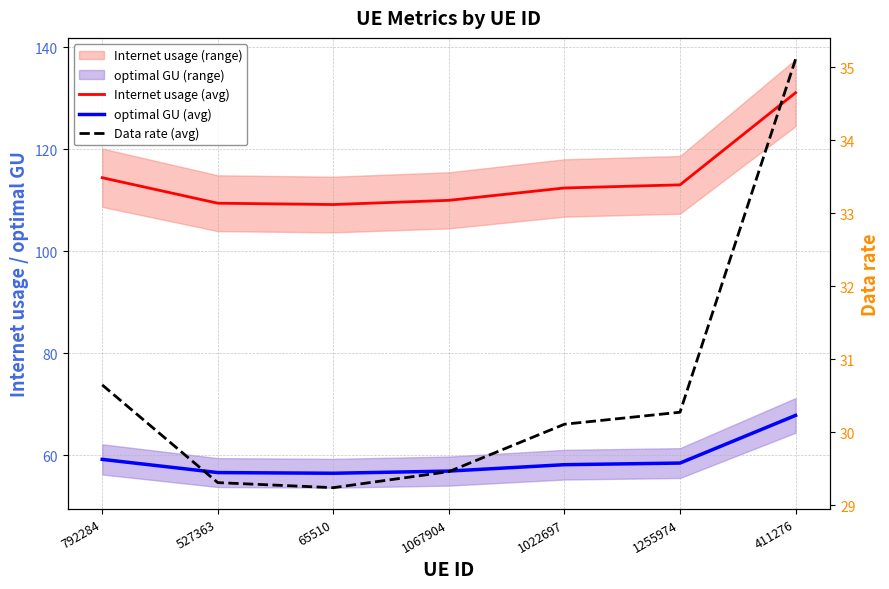

Is the value of optimal GU (avg) at 1255974 greater than the value of Internet usage (avg) at 65510?

No